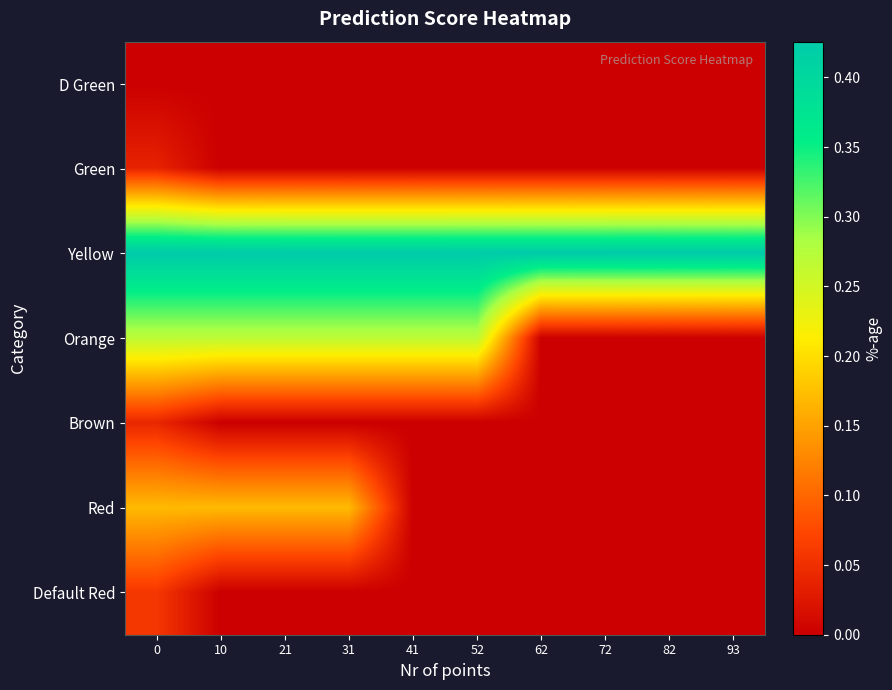

Reading left to right, what are all the values shown in this chart?

D Green: 0=0.0	10=0.0	21=0.0	31=0.0	41=0.0	52=0.0	62=0.0	72=0.0	82=0.0	93=0.0
Green: 0=0.0	10=0.0	21=0.0	31=0.0	41=0.0	52=0.0	62=0.0	72=0.0	82=0.0	93=0.0
Yellow: 0=0.4	10=0.4	21=0.4	31=0.4	41=0.4	52=0.4	62=0.4	72=0.4	82=0.4	93=0.4
Orange: 0=0.3	10=0.3	21=0.3	31=0.3	41=0.3	52=0.3	62=0.0	72=0.0	82=0.0	93=0.0
Brown: 0=0.0	10=0.0	21=0.0	31=0.0	41=0.0	52=0.0	62=0.0	72=0.0	82=0.0	93=0.0
Red: 0=0.2	10=0.2	21=0.2	31=0.2	41=0.0	52=0.0	62=0.0	72=0.0	82=0.0	93=0.0
Default Red: 0=0.1	10=0.0	21=0.0	31=0.0	41=0.0	52=0.0	62=0.0	72=0.0	82=0.0	93=0.0